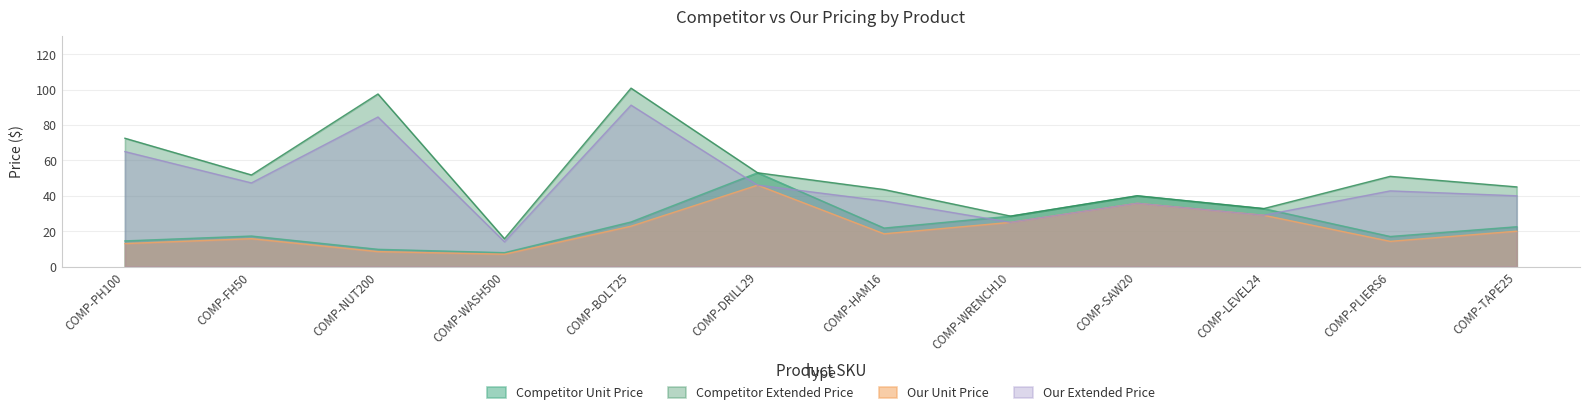

What is the label of the 12th point from the left?

COMP-TAPE25